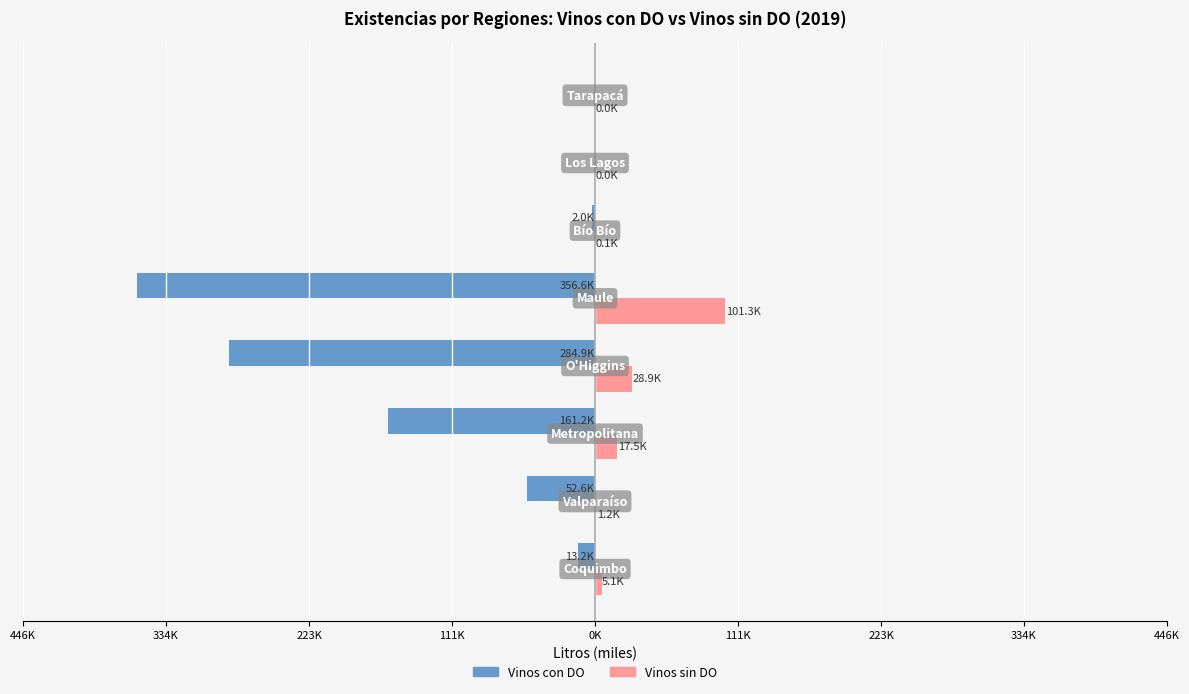

What are all the series names shown in the legend?

Vinos con DO, Vinos sin DO